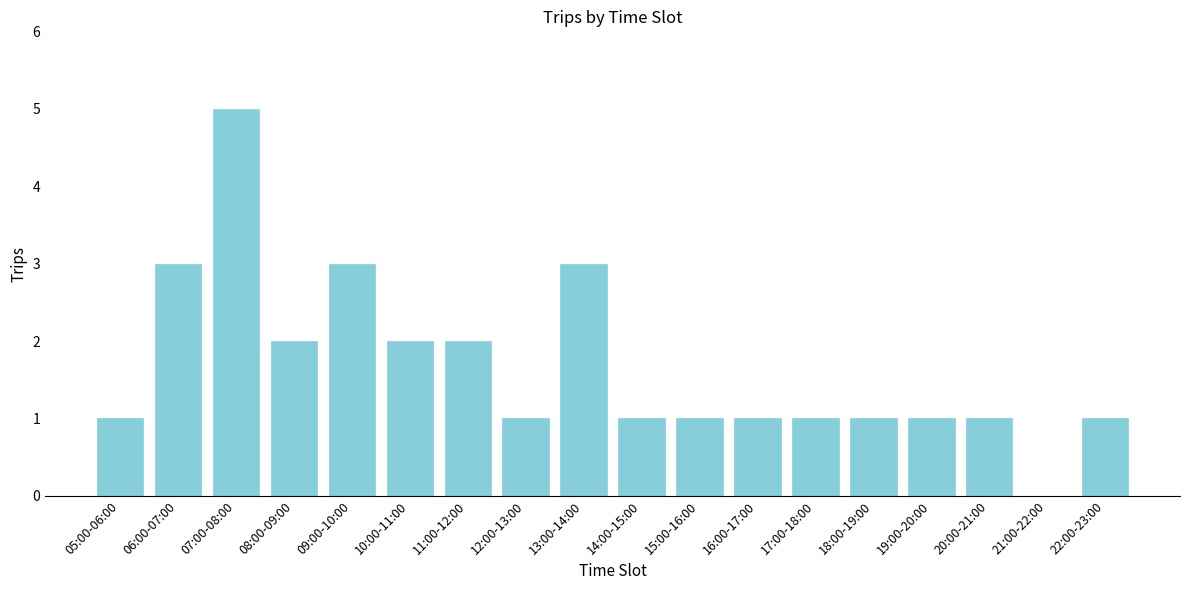

Reading left to right, extract all data points from this chart.

05:00-06:00=1	06:00-07:00=3	07:00-08:00=5	08:00-09:00=2	09:00-10:00=3	10:00-11:00=2	11:00-12:00=2	12:00-13:00=1	13:00-14:00=3	14:00-15:00=1	15:00-16:00=1	16:00-17:00=1	17:00-18:00=1	18:00-19:00=1	19:00-20:00=1	20:00-21:00=1	21:00-22:00=0	22:00-23:00=1